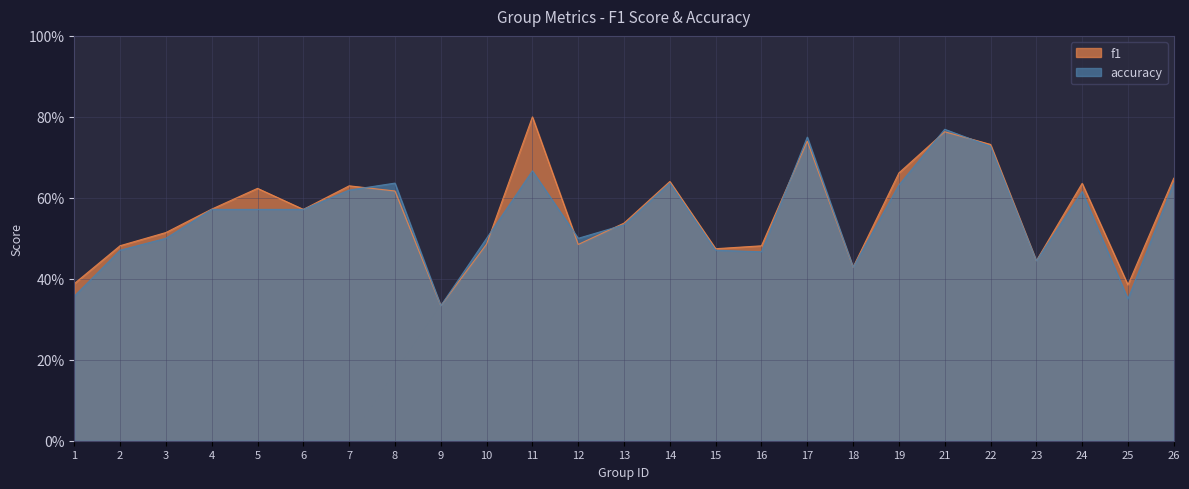

Reading left to right, transcribe all the data shown in this chart.

f1: 1=0.4	2=0.5	3=0.5	4=0.6	5=0.6	6=0.6	7=0.6	8=0.6	9=0.3	10=0.5	11=0.8	12=0.5	13=0.5	14=0.6	15=0.5	16=0.5	17=0.7	18=0.4	19=0.7	21=0.8	22=0.7	23=0.4	24=0.6	25=0.4	26=0.6
accuracy: 1=0.4	2=0.5	3=0.5	4=0.6	5=0.6	6=0.6	7=0.6	8=0.6	9=0.3	10=0.5	11=0.7	12=0.5	13=0.5	14=0.6	15=0.5	16=0.5	17=0.8	18=0.4	19=0.6	21=0.8	22=0.7	23=0.4	24=0.6	25=0.3	26=0.6